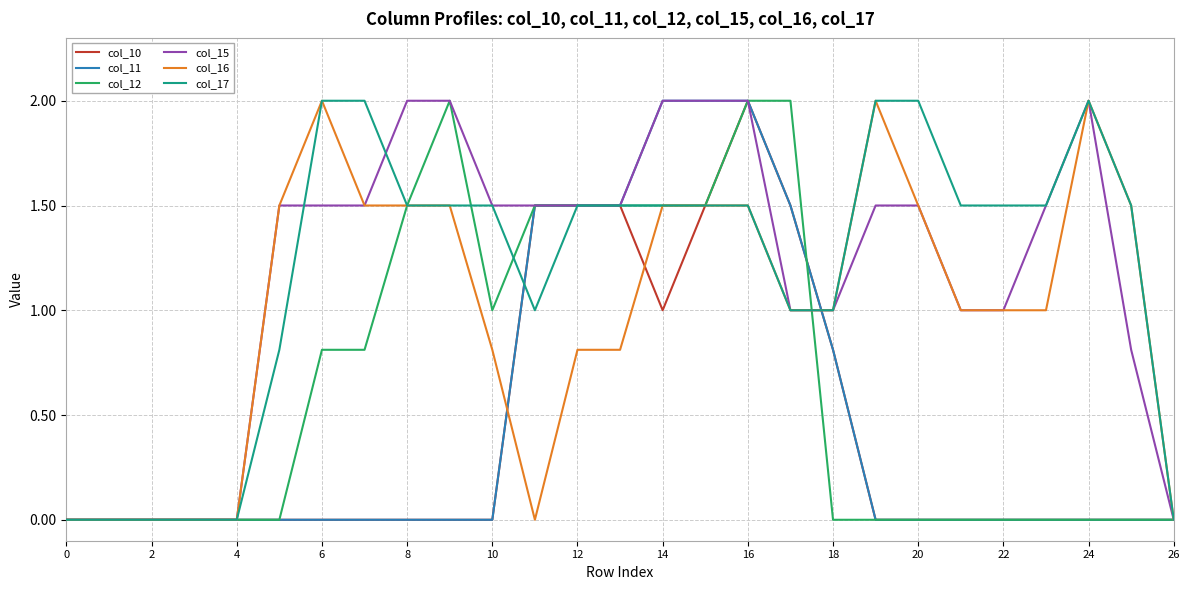

Does the chart have visible grid lines?

Yes